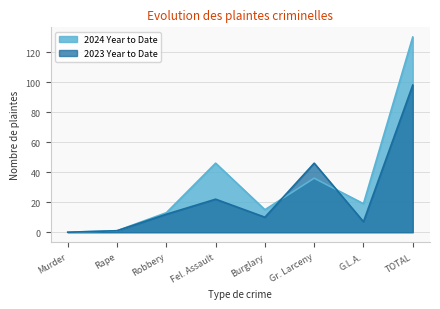

What is the difference between the maximum and minimum values in the 2023 Year to Date series?

98